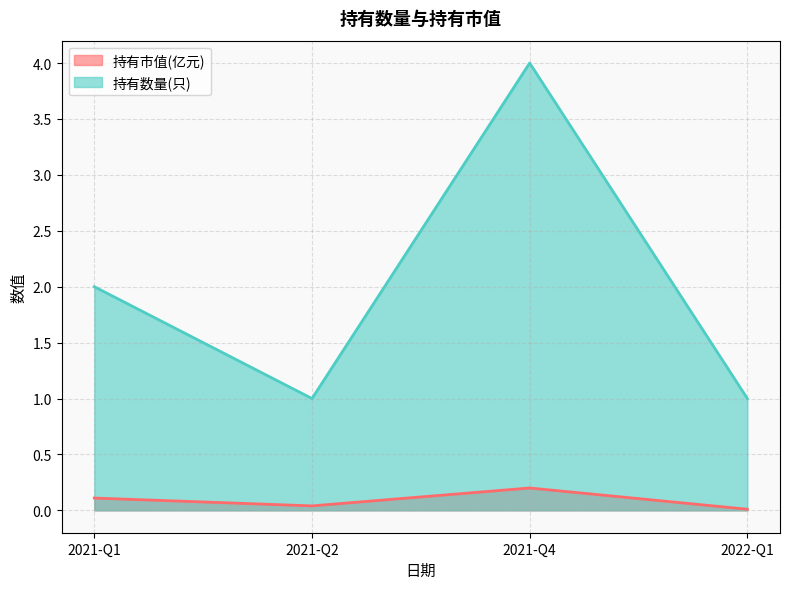

At 2021-Q2, list the series in order from largest to smallest.

持有数量(只), 持有市值(亿元)